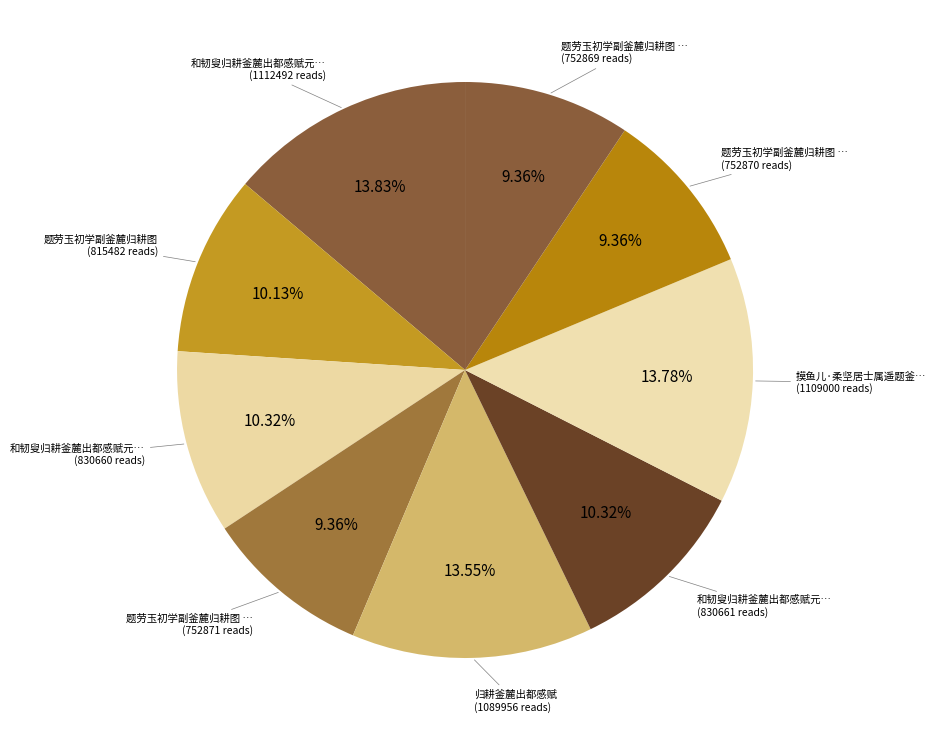

How many slices are in this pie chart?

9